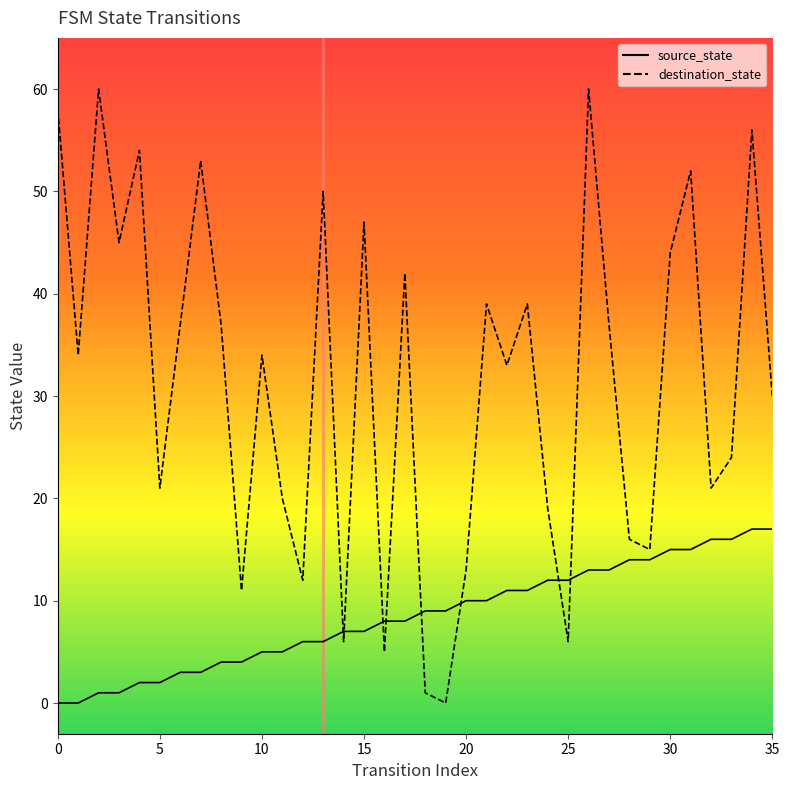

True or false: destination_state has more than 2 points higher than both neighbors.

True